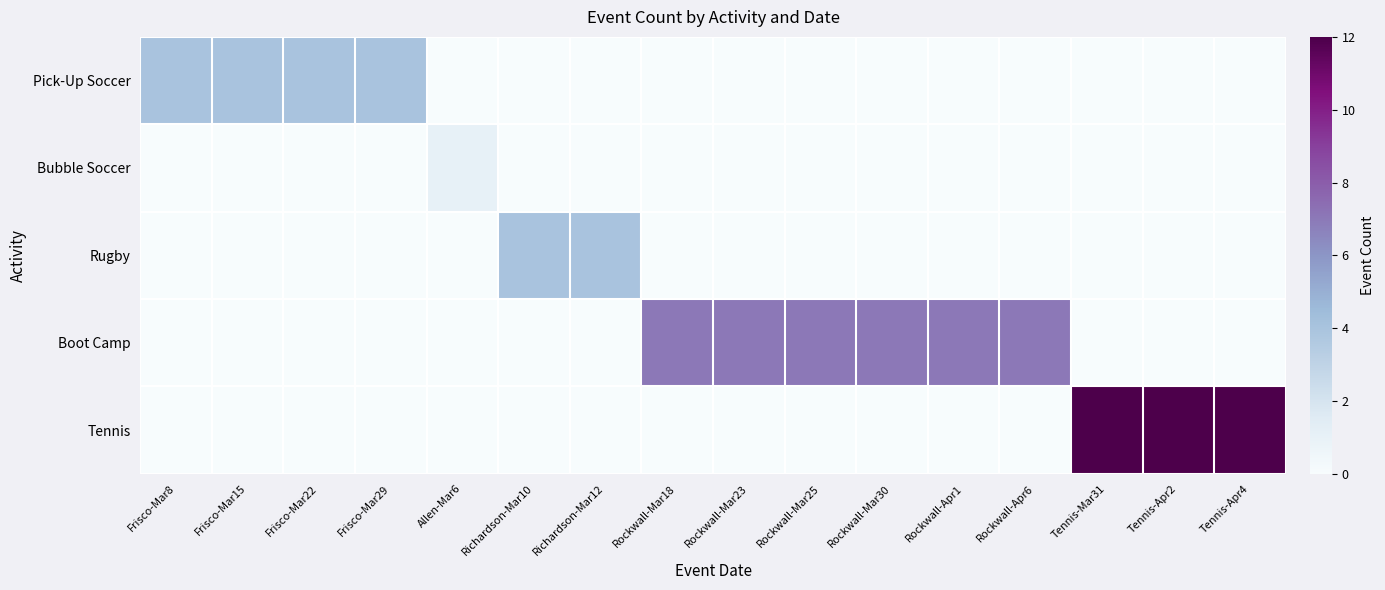

At how many categories does at least one series exceed 2?

15